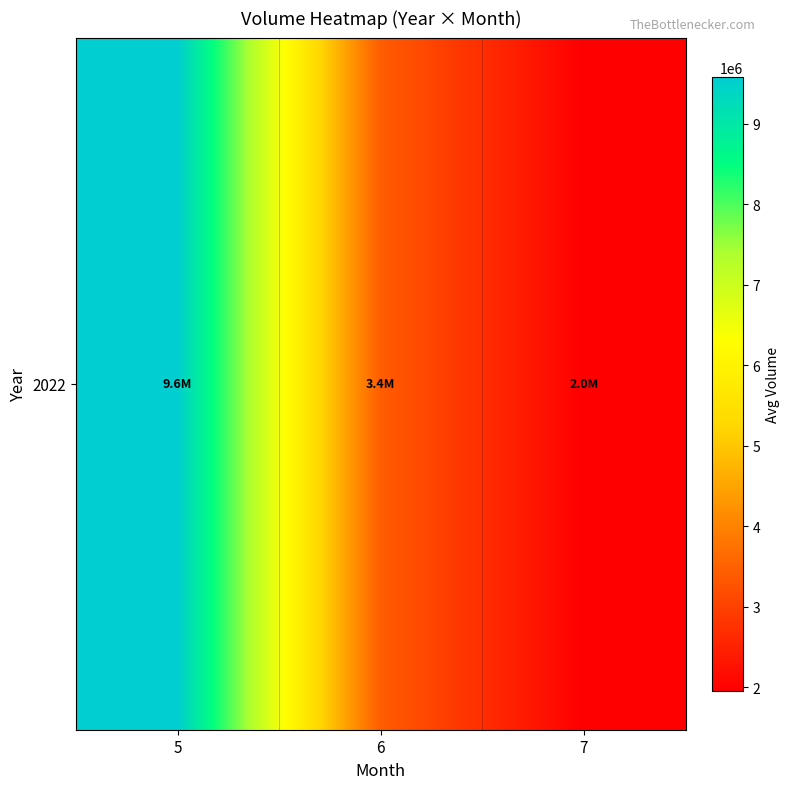

What is the sum of all values?

14973279.6